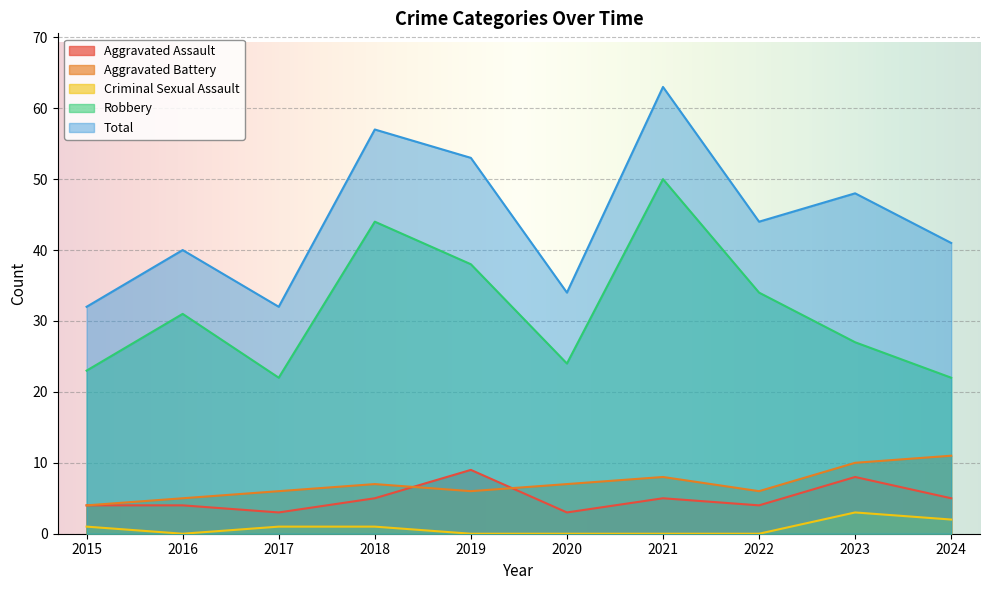

At which label does Criminal Sexual Assault first exceed 1?

2023